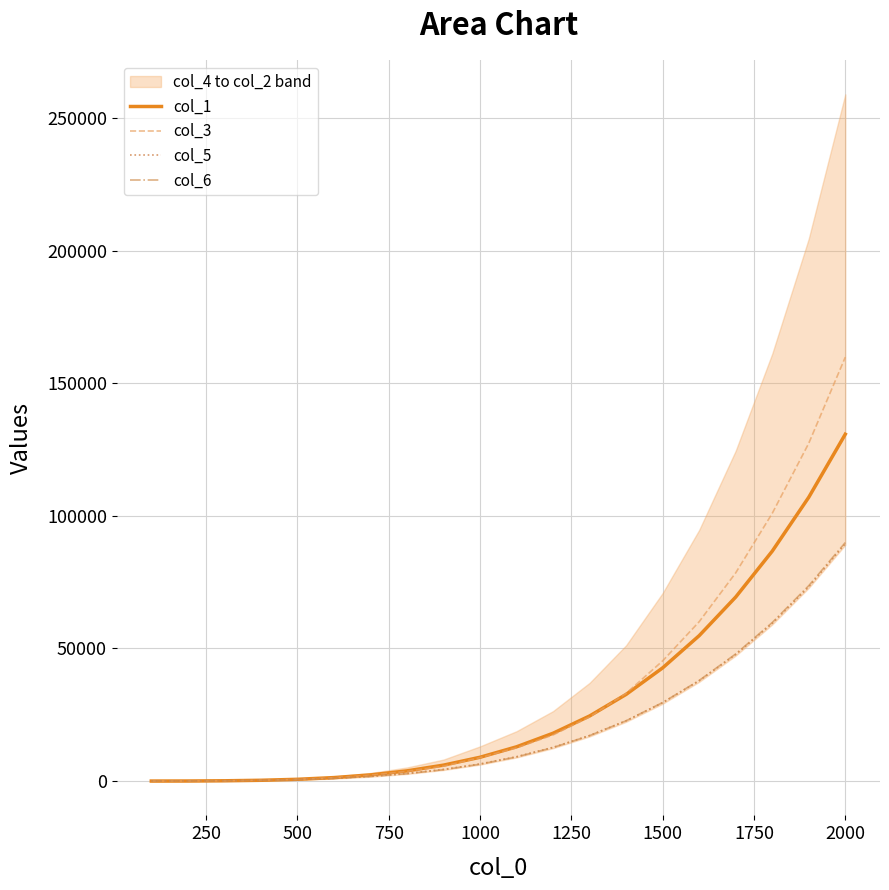

What is the difference between the maximum and minimum values in the col_5 series?

89501